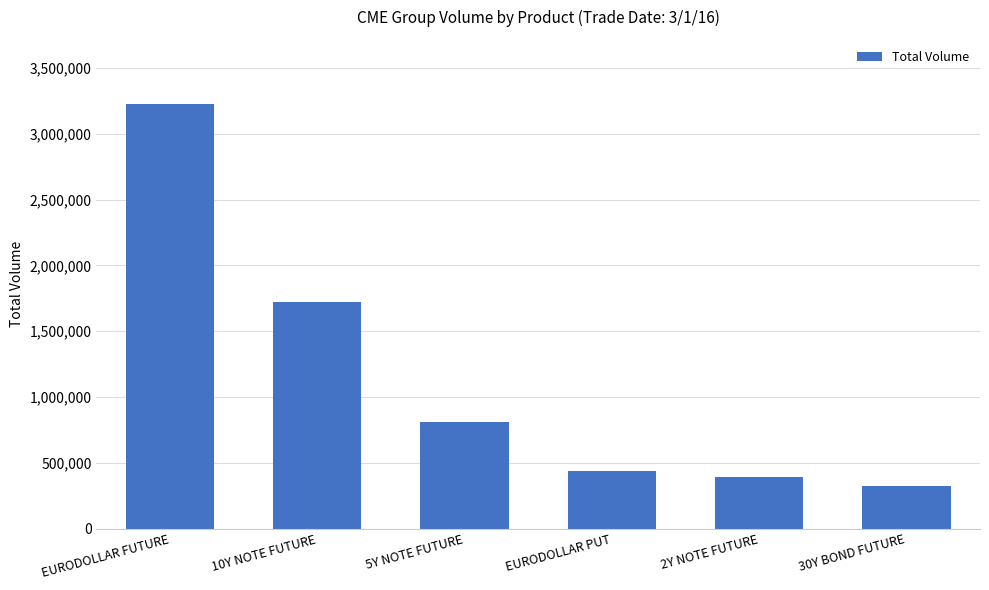

How many series are shown in this chart?

1